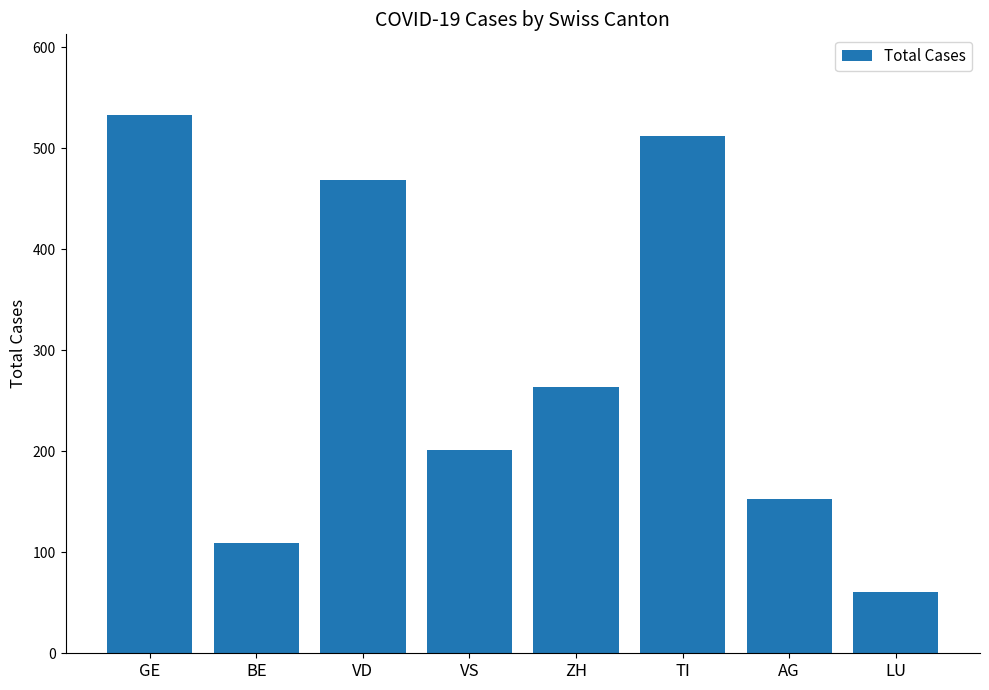

What is the approximate value at TI, to the nearest 10?

510